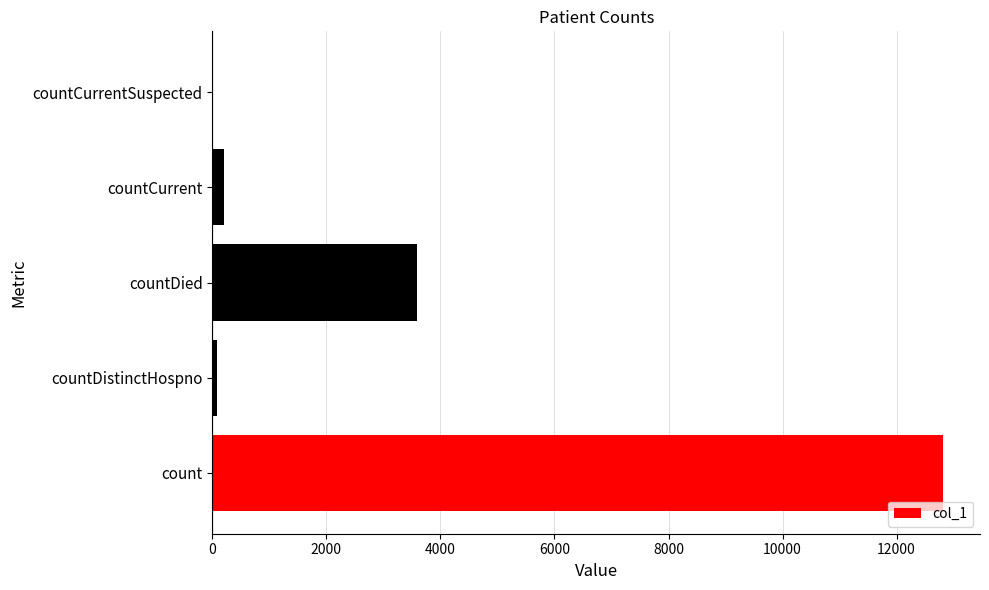

How many data points does each series have?

5